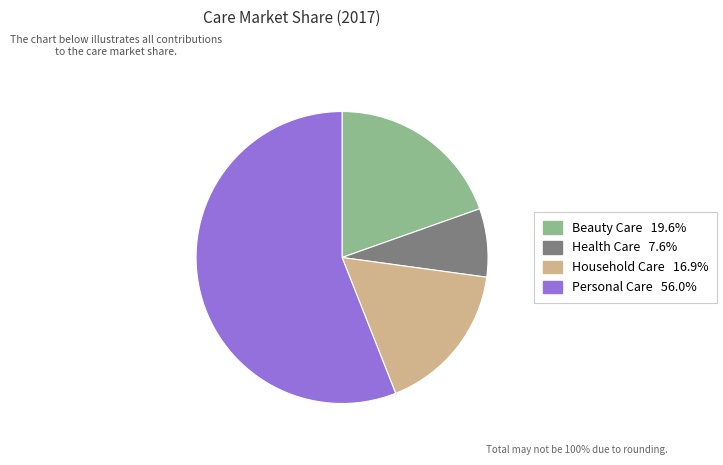

Rank the categories by value from highest to lowest.

Personal Care, Beauty Care, Household Care, Health Care